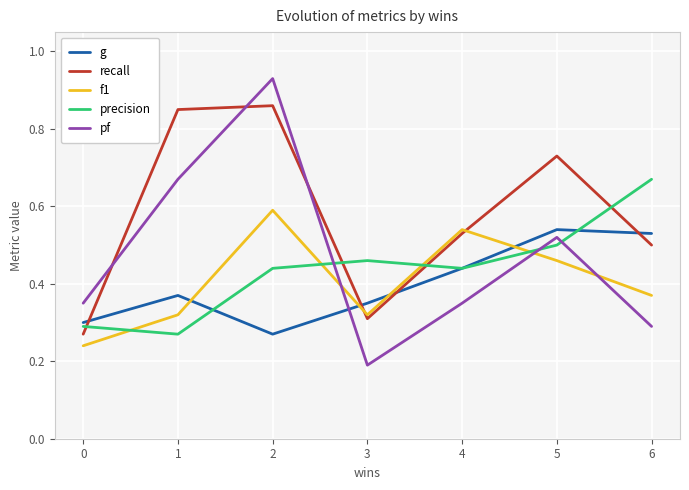

How many times do pf and recall cross each other?

3